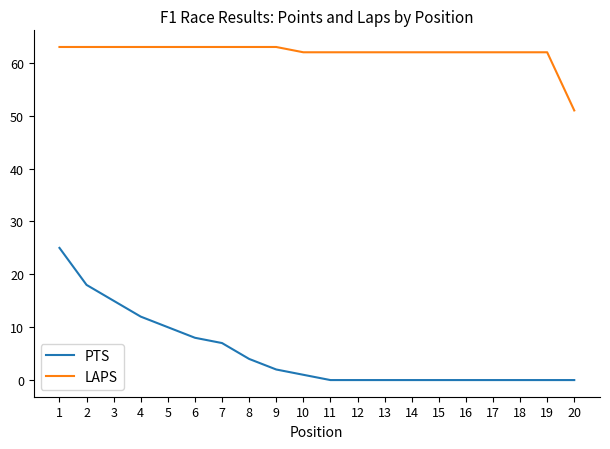

True or false: LAPS has a value of 63 at 9.

True